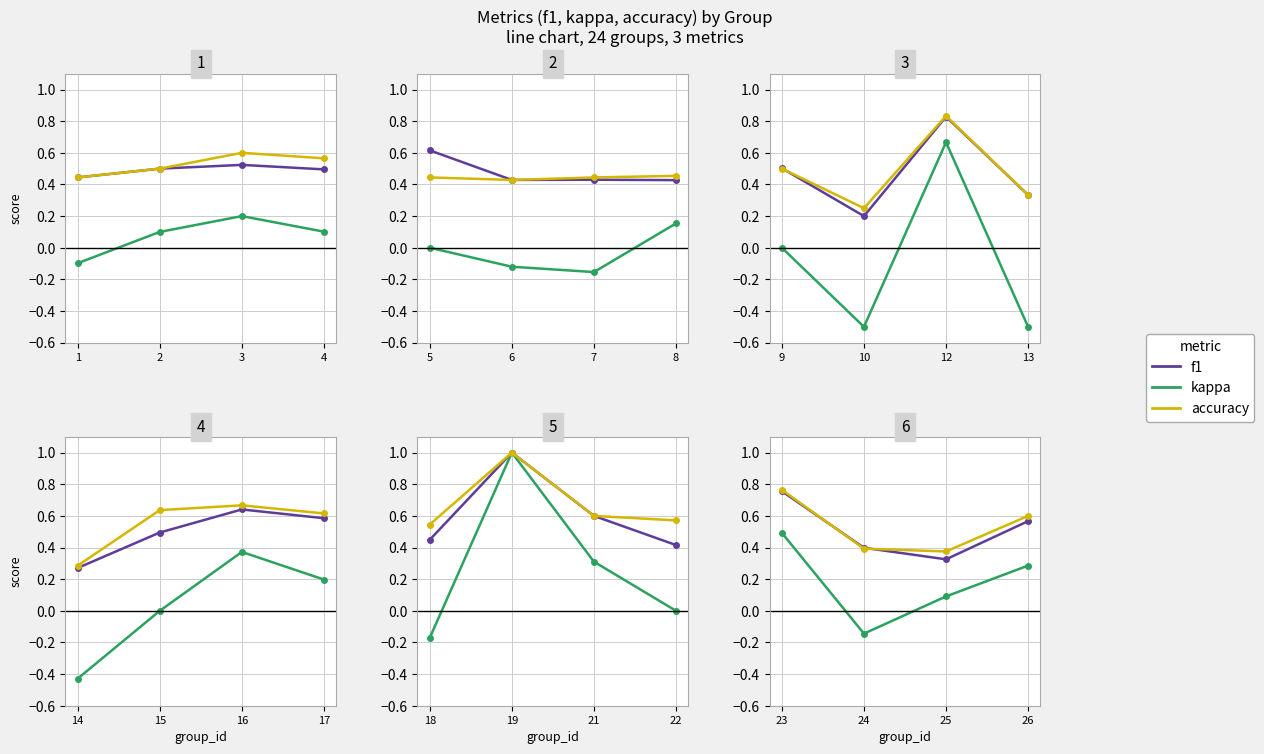

What is the difference between the maximum and minimum values in the accuracy series?

0.4